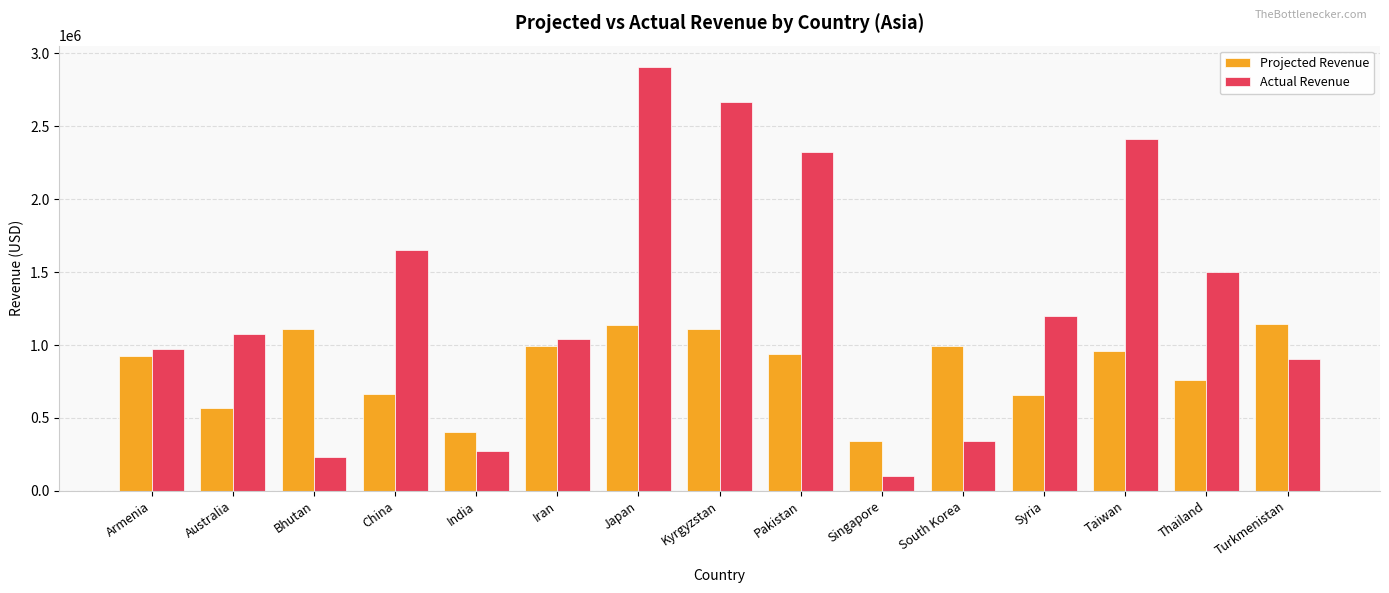

Where is Projected Revenue nearest to the value 744727?

Thailand